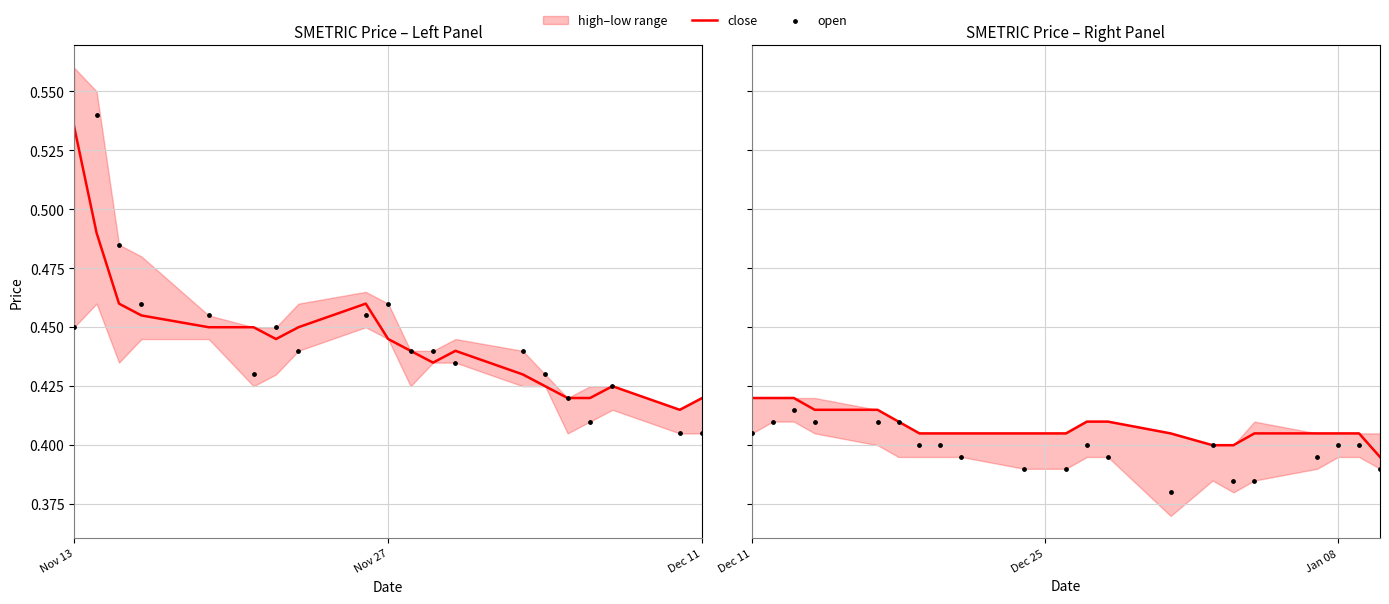

Which series has the largest total across all categories?

close